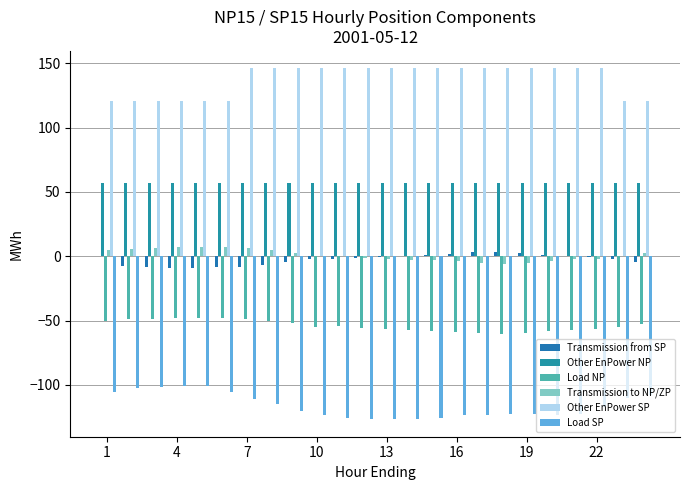

Count the number of data series in this chart.

6